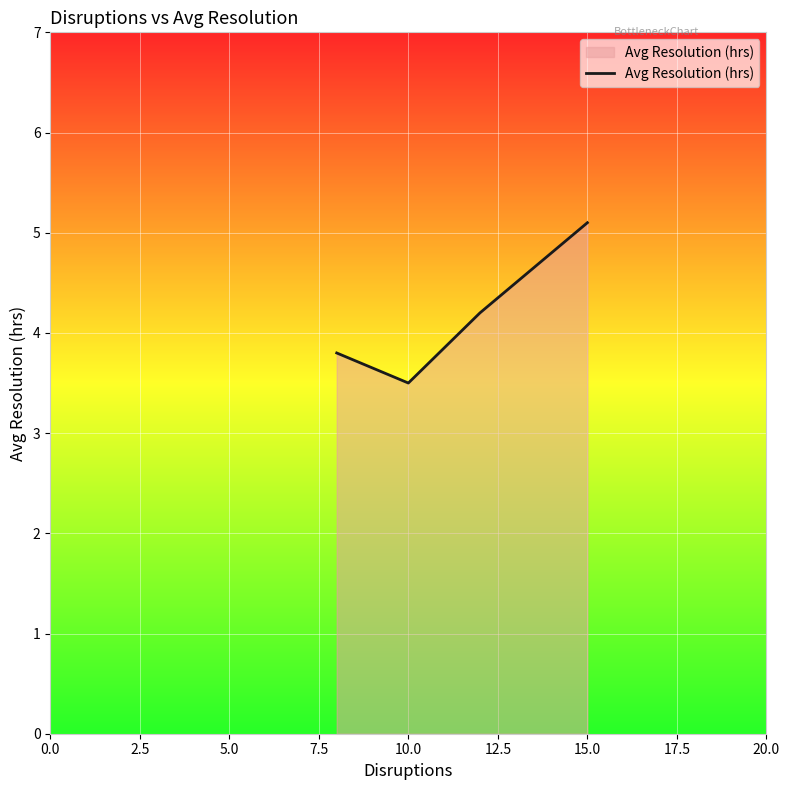

How many interior local valleys (lower than both neighbors) does the data have?

1